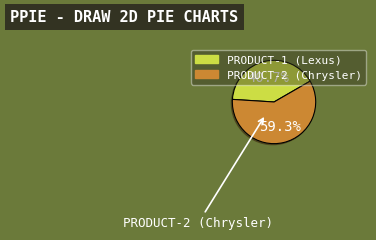

To the nearest percent, what is the combined percentage of PRODUCT-1 (Lexus) and PRODUCT-2 (Chrysler)?

100%